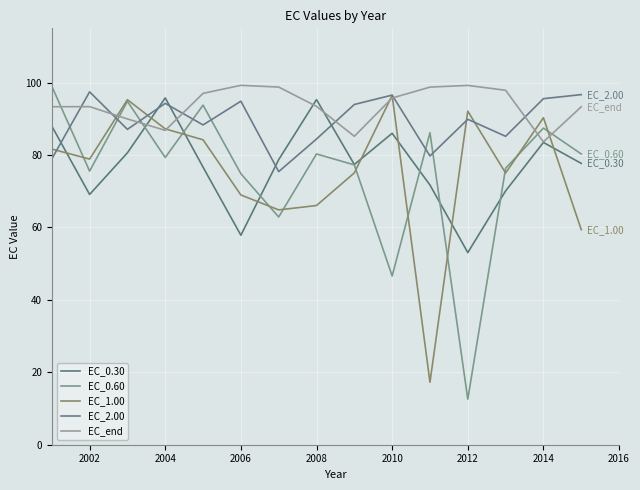

How many intersections are there between EC_1.00 and EC_0.30?

8